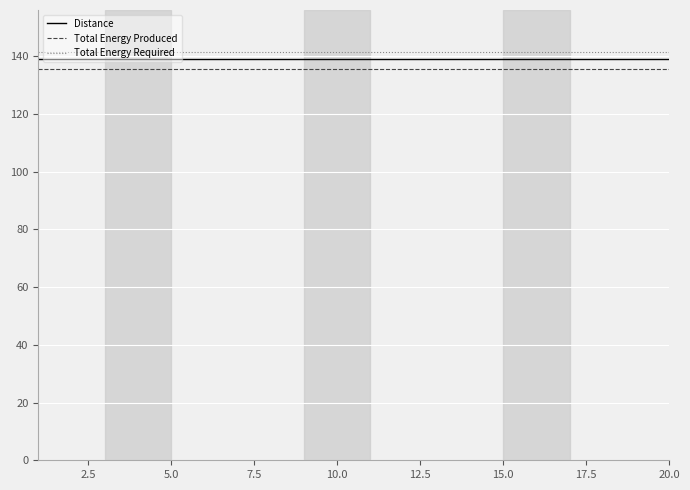

True or false: Distance and Total Energy Required intersect in this chart.

False